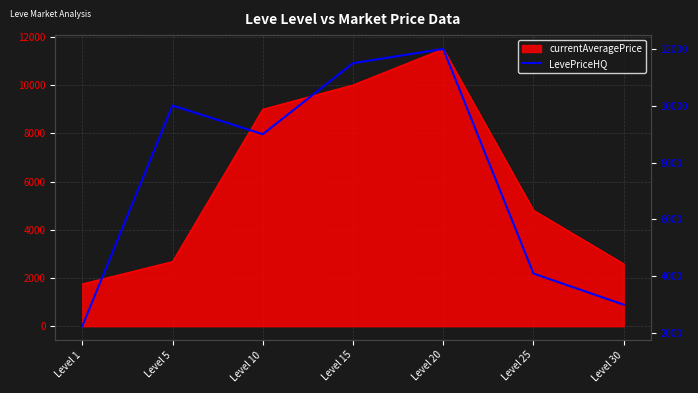

Which category has the lowest value across all series?

Level 1